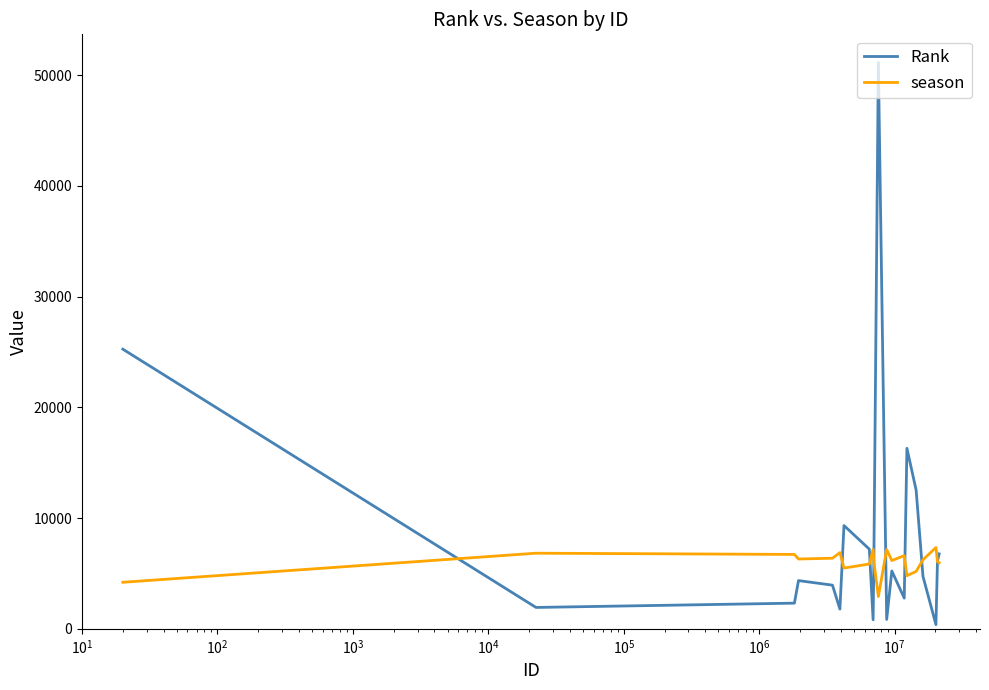

Rank the series by their average value, from lowest to highest.

season, Rank